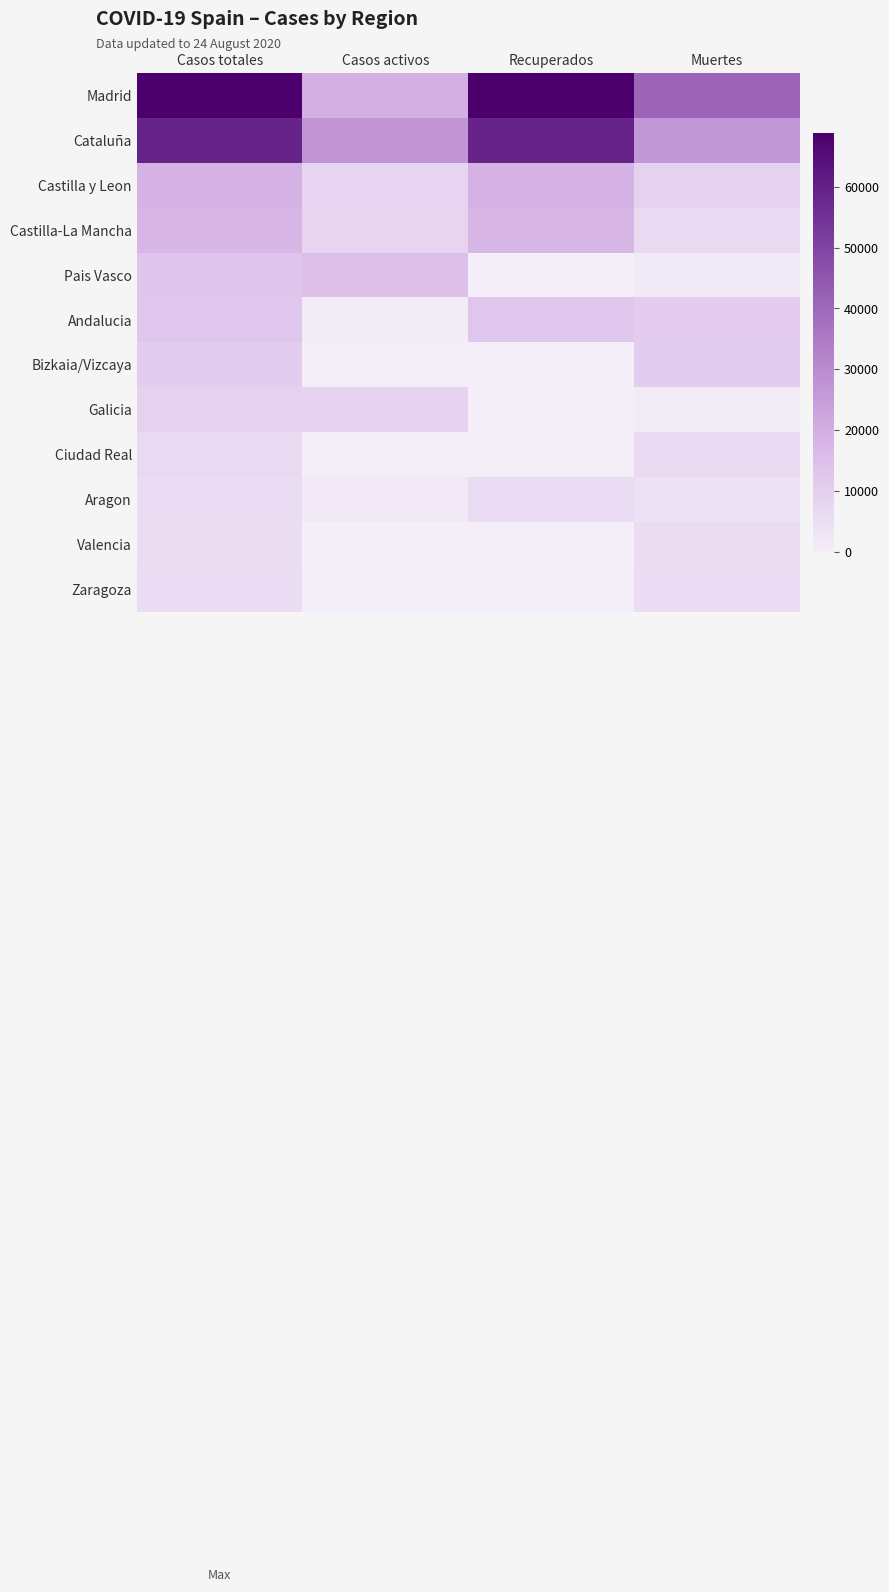

Rank the series by their maximum value, from highest to lowest.

Madrid, Cataluña, Castilla y Leon, Castilla-La Mancha, Pais Vasco, Andalucia, Bizkaia/Vizcaya, Galicia, Ciudad Real, Aragon, Valencia, Zaragoza